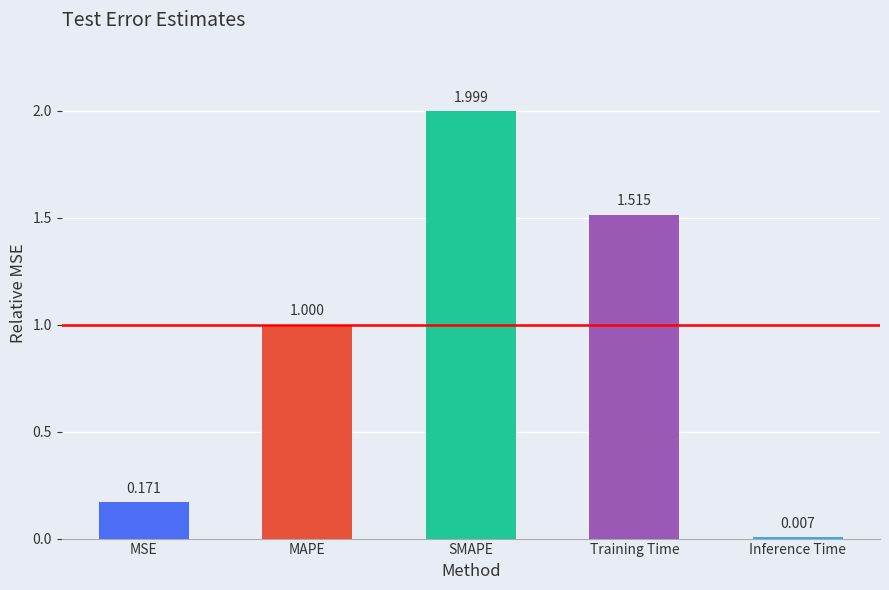

What is the change in value from MSE to Training Time?

+1.3